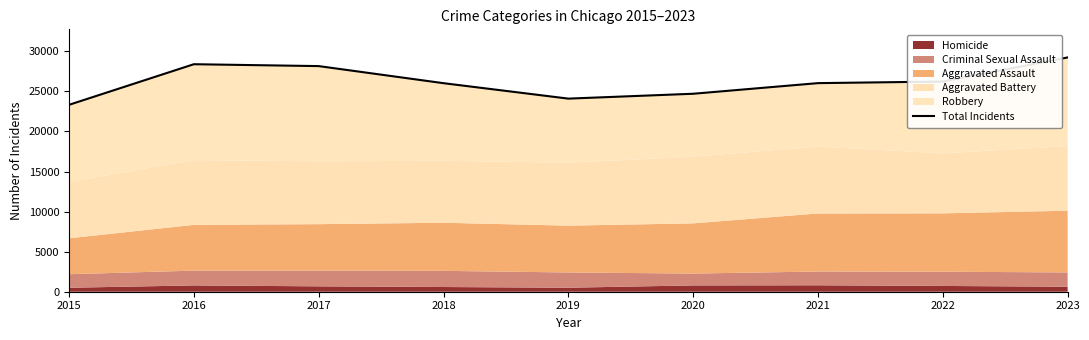

Reading right to left, list all the values displayed in this chart.

2023=29235	2022=26229	2021=26030	2020=24704	2019=24096	2018=26023	2017=28155	2016=28390	2015=23323